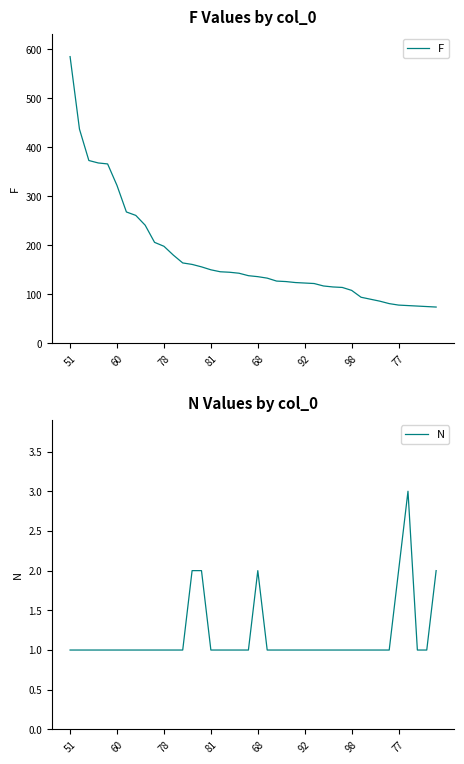

What position from the right is 31?

9